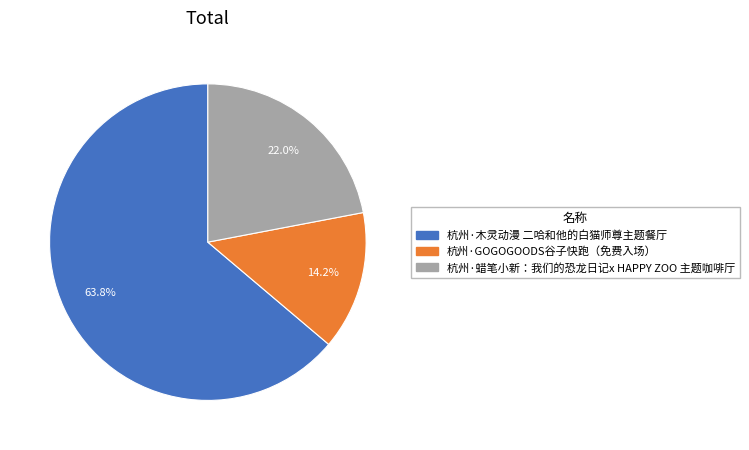

To the nearest percent, what portion does 杭州·GOGOGOODS谷子快跑（免费入场） represent?

14%